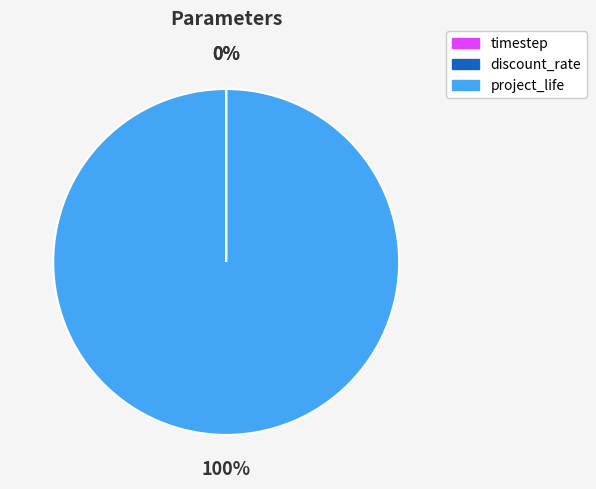

What percentage is the project_life slice, to the nearest percent?

100%